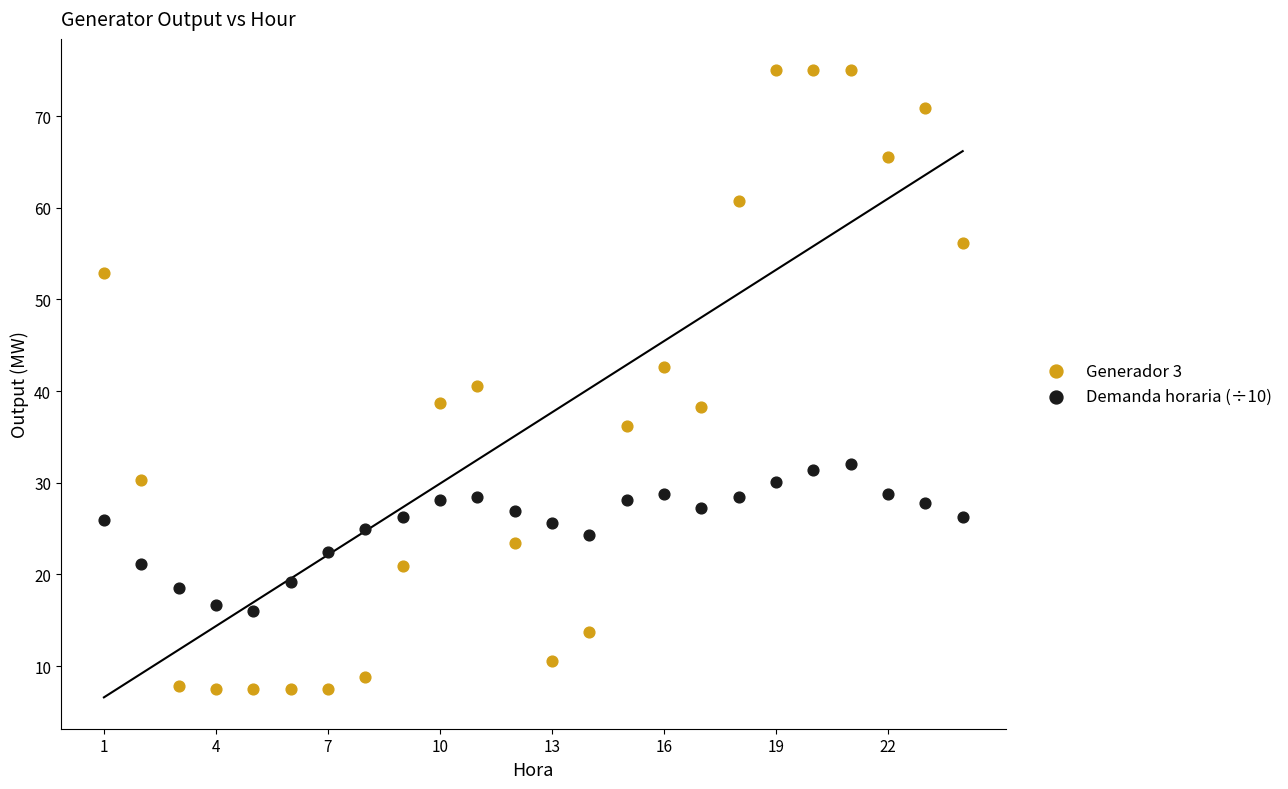

Which series has the widest spread of Y values?

Generador 3